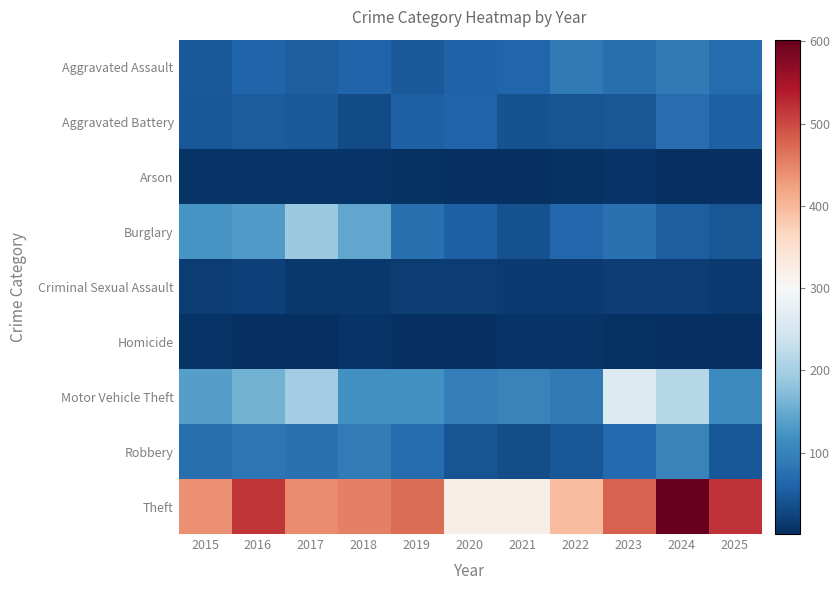

Which series changed the most between 2024 and 2025?

Motor Vehicle Theft